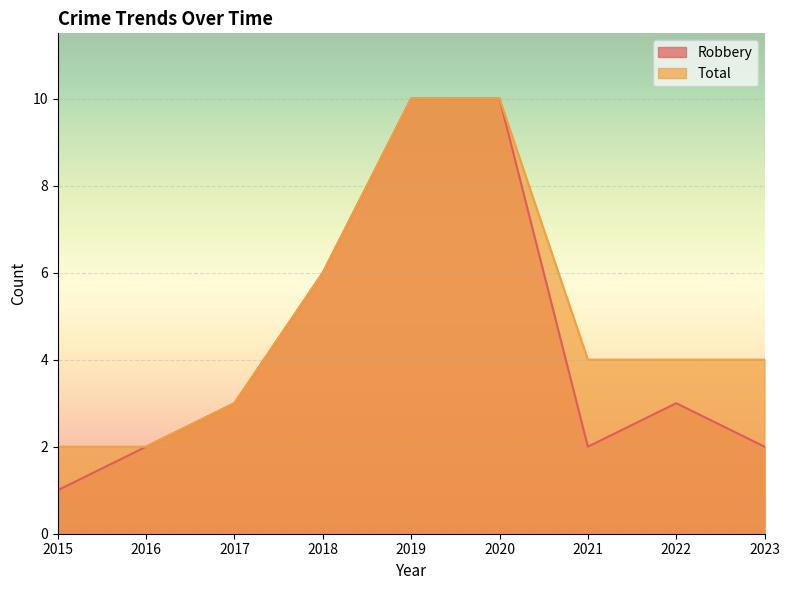

What is the difference between the maximum and minimum values in the Robbery series?

9